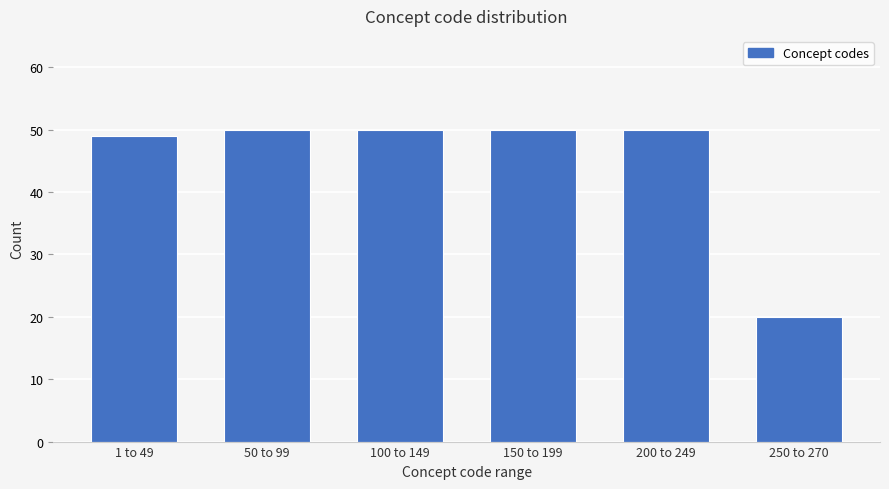

Reading right to left, transcribe all the data shown in this chart.

20	50	50	50	50	49